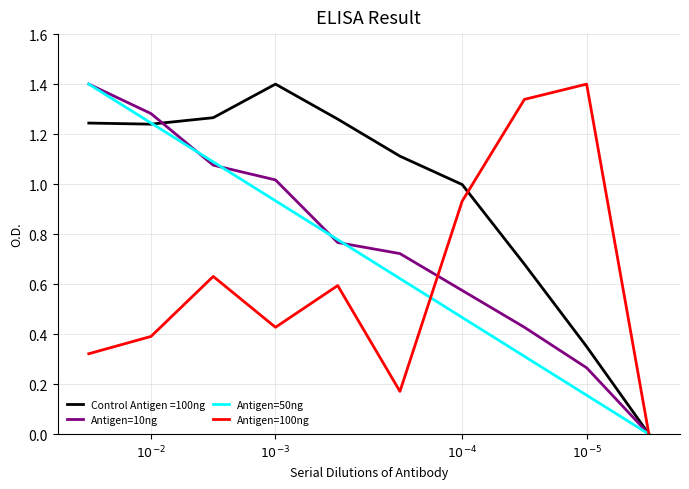

Which series has the largest total across all categories?

Control Antigen =100ng